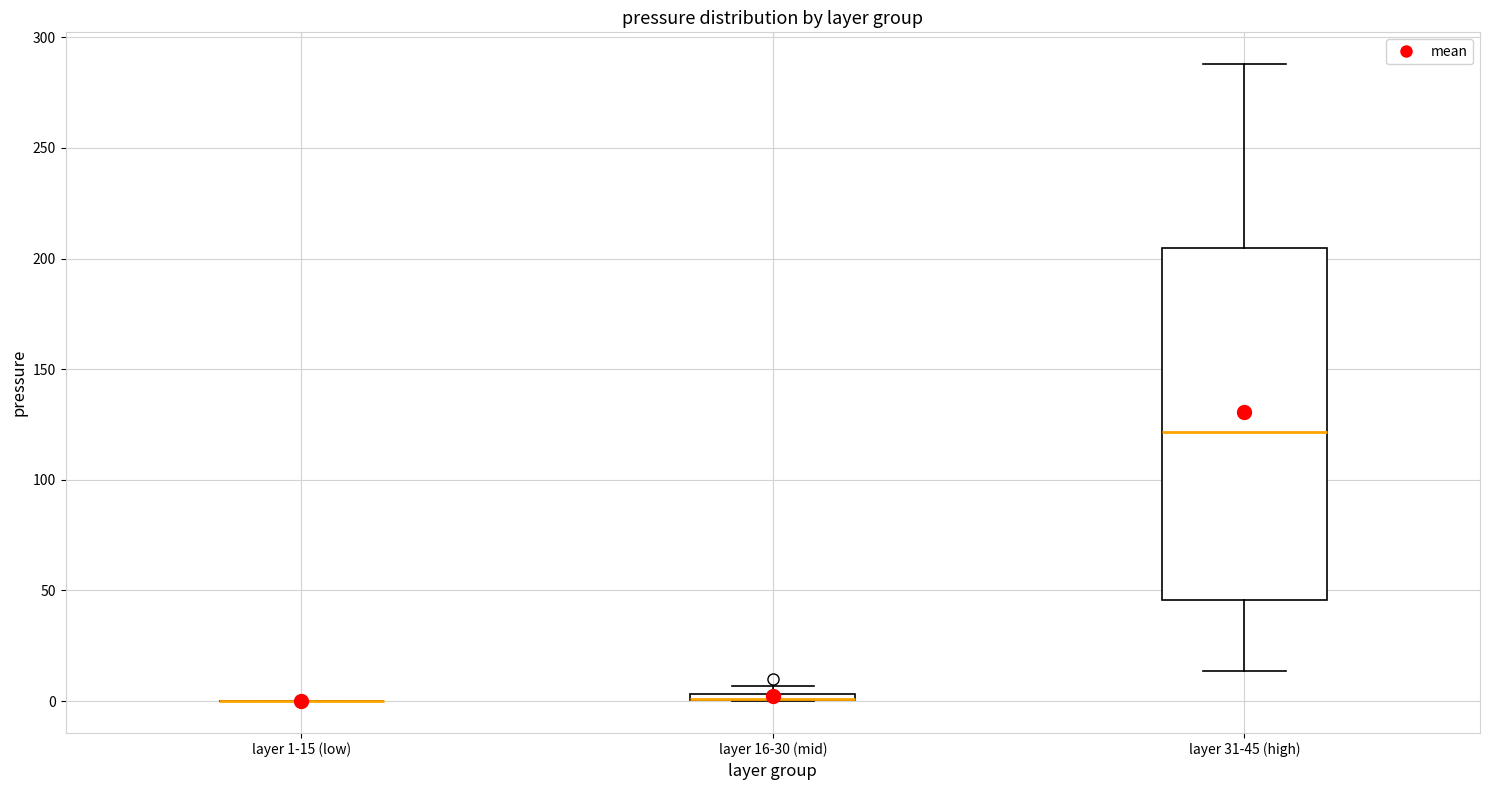

Where does the median line of the box for layer 31-45 (high) sit on the y-axis? The values are not printed on the chart, so give them approximately, as read against the axis.

120